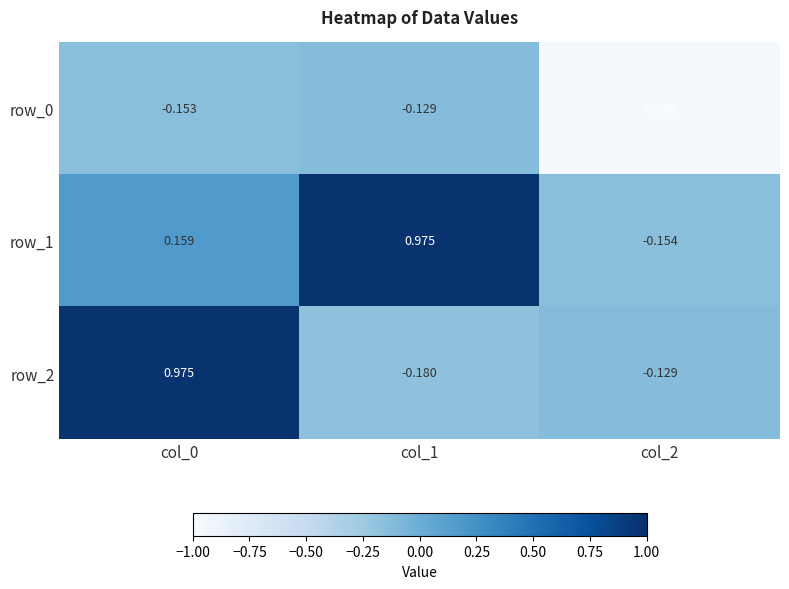

Is the value of row_1 at col_1 greater than the value of row_2 at col_2?

Yes